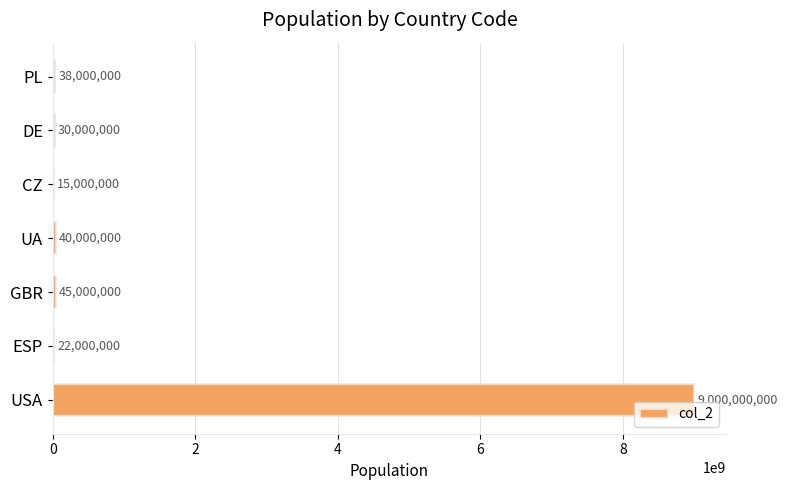

Which category has the highest value across all series?

USA